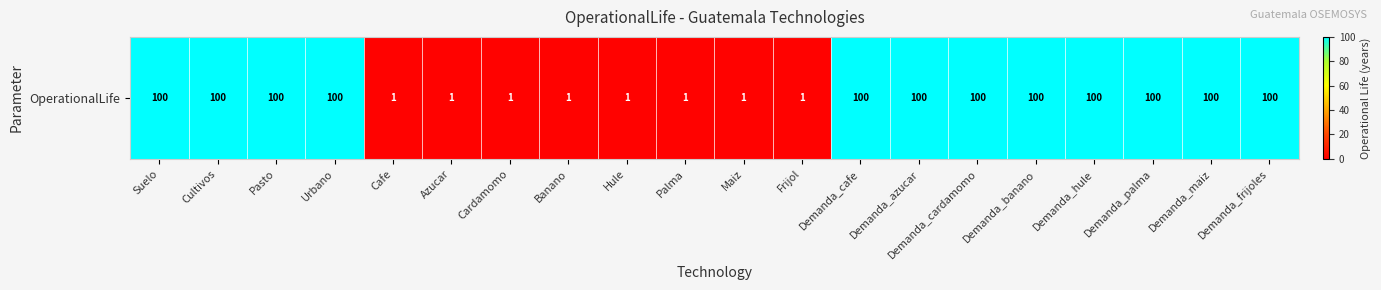

The value at Demanda_frijoles is 169. True or false?

False